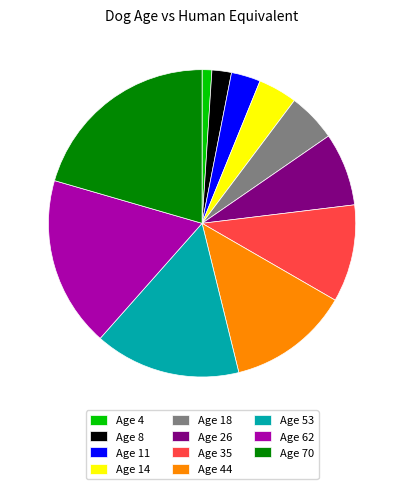

Combined, do Age 53 and Age 35 account for over 50%?

No